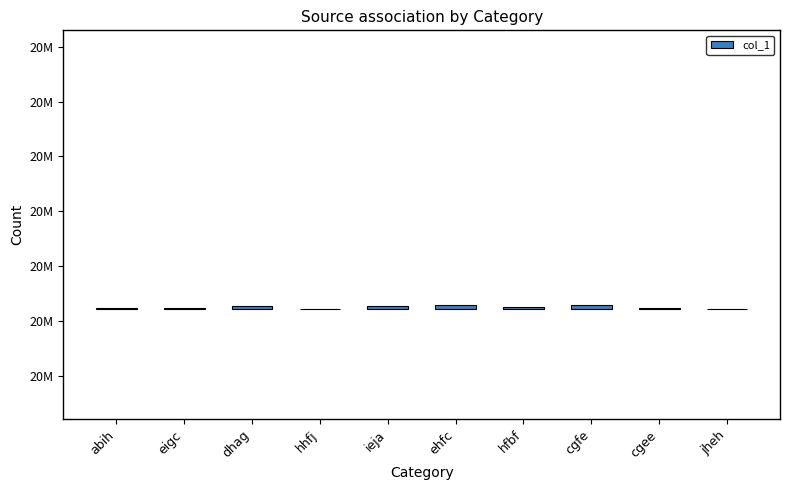

Is it true that the value at eigc is 3162?

False